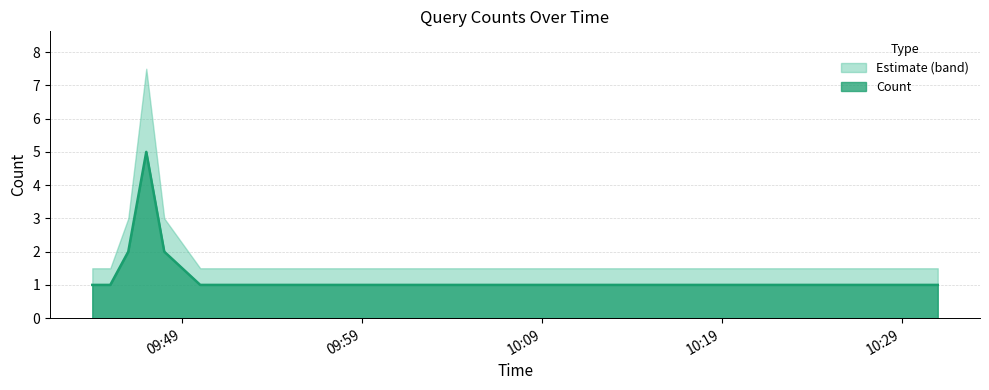

What is the smallest value displayed?

1.0